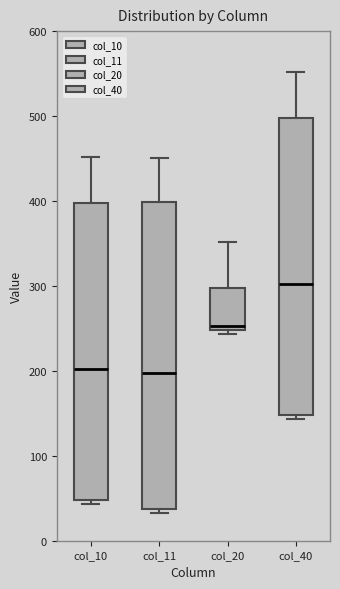

Where does the upper whisker of the box for col_20 end on the y-axis? The values are not printed on the chart, so give them approximately, as read against the axis.

350